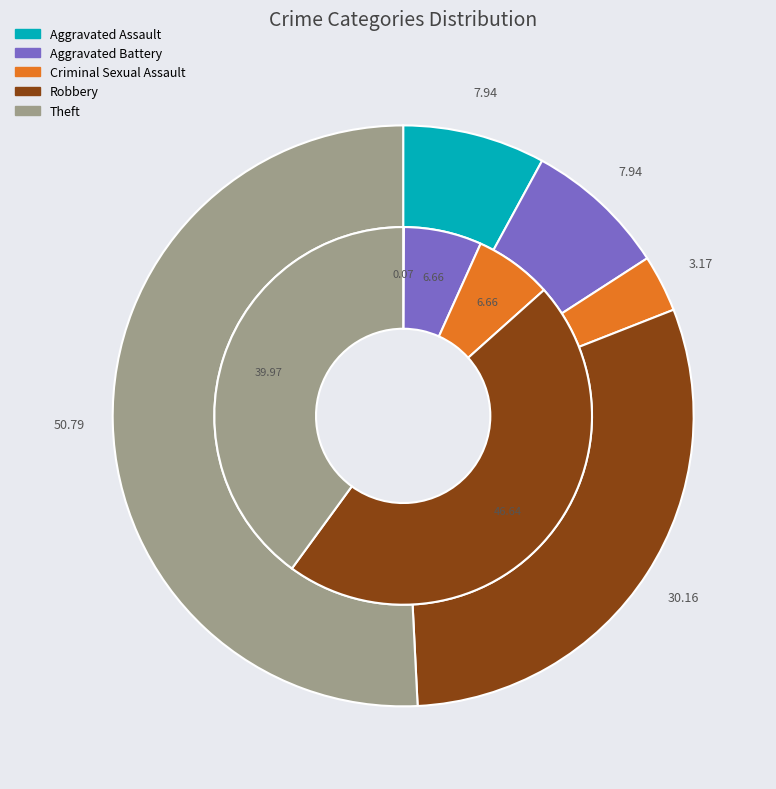

To the nearest percent, what percentage of the pie is 4?

40%